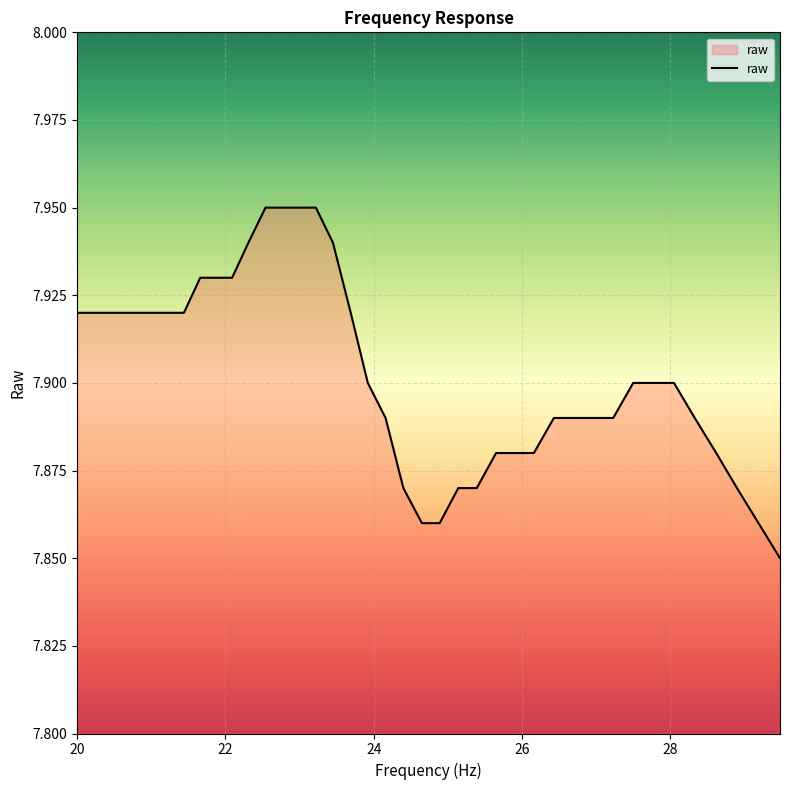

Does the chart display data point markers on the line(s)?

No